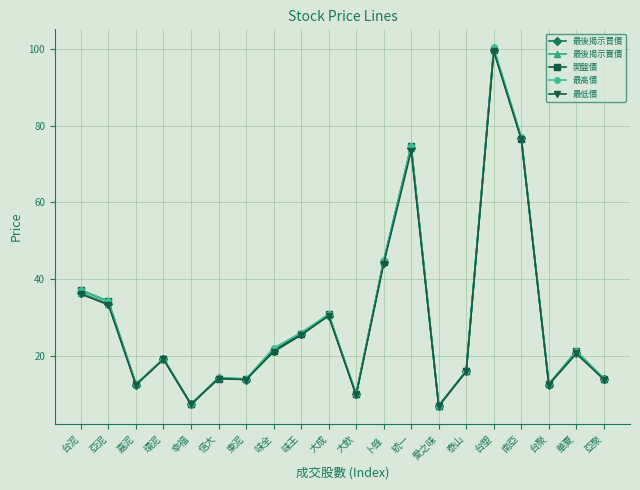

What is the average value of the 最後揭示買價 series?

29.4